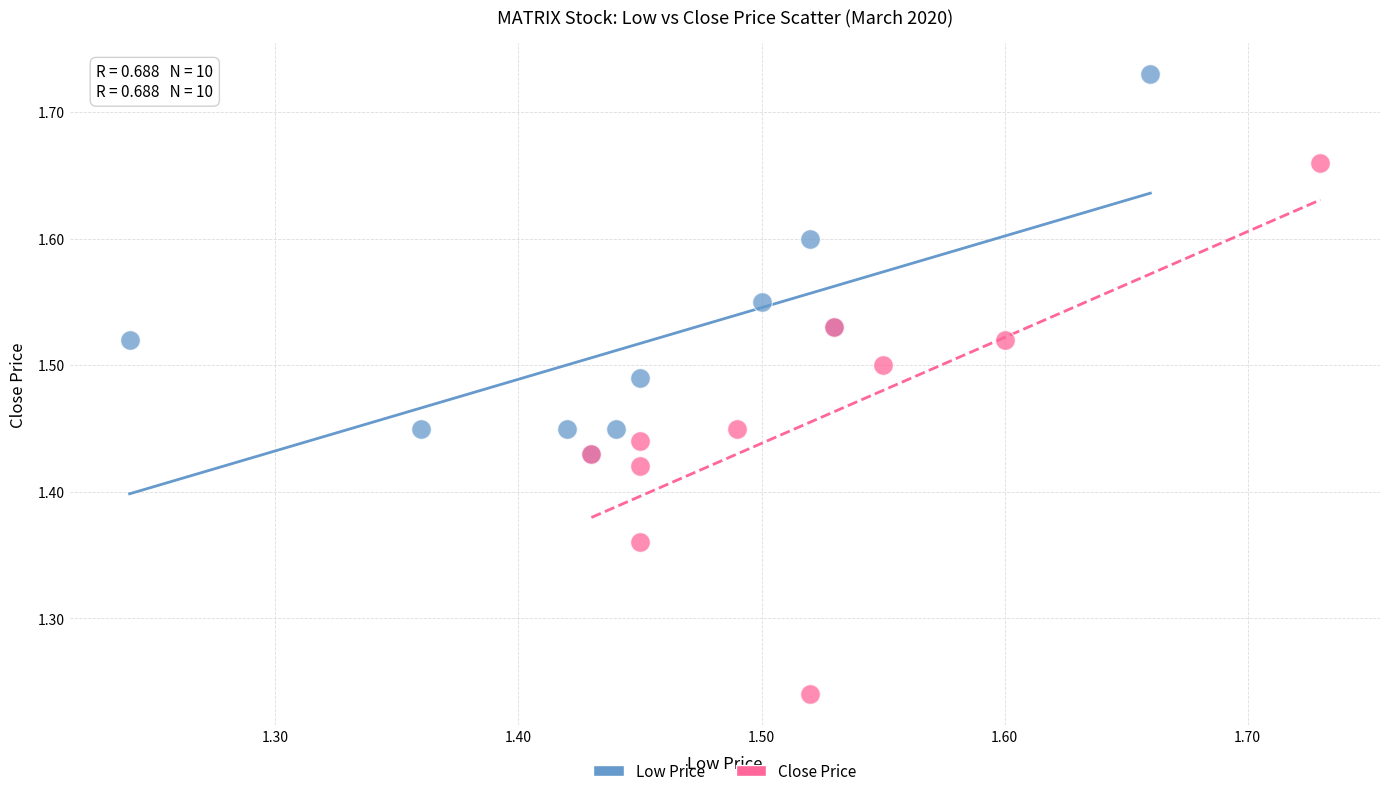

Which series has the largest Y range (max minus min)?

Close Price